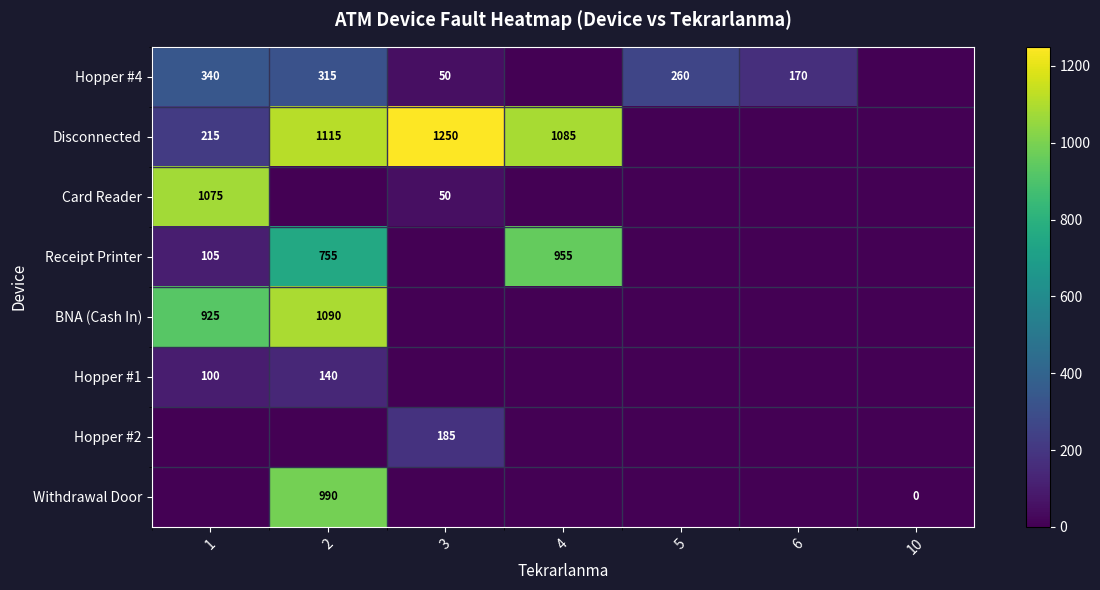

The Receipt Printer series shows 198 at 4. True or false?

False